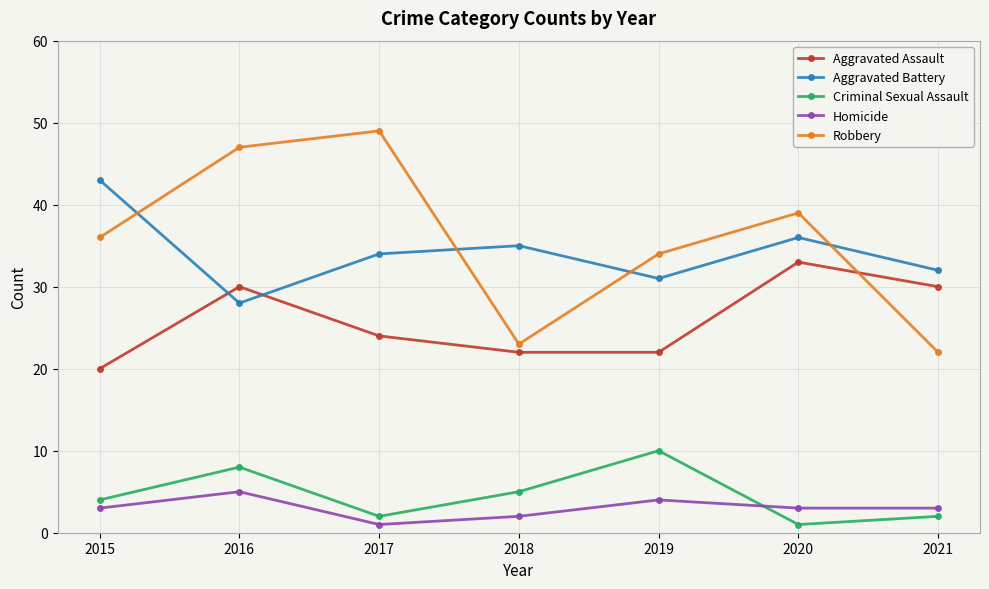

True or false: Aggravated Battery has a value of 52 at 2017.

False